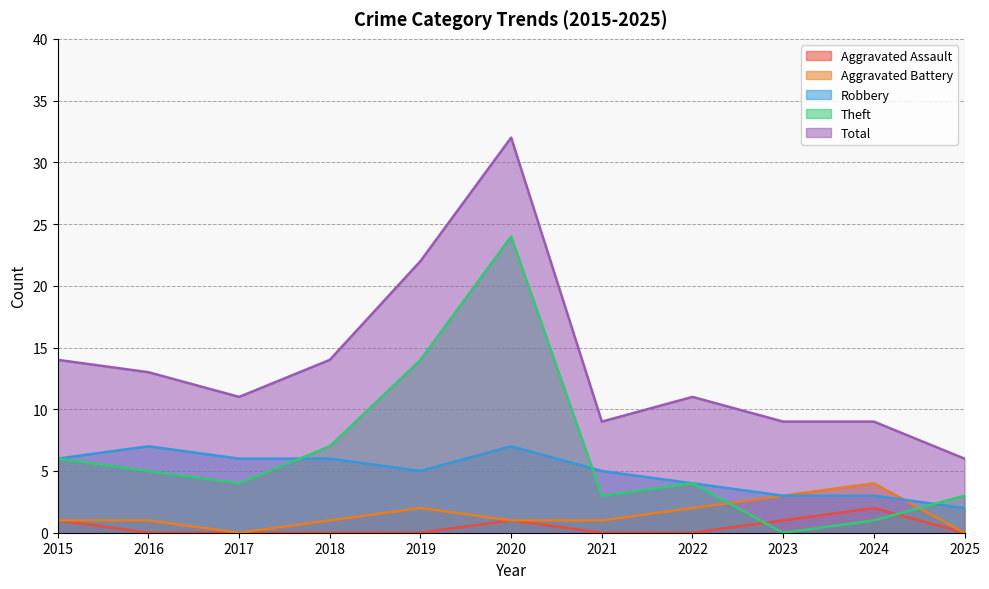

Where do Aggravated Battery and Theft first cross each other?

2022 and 2023